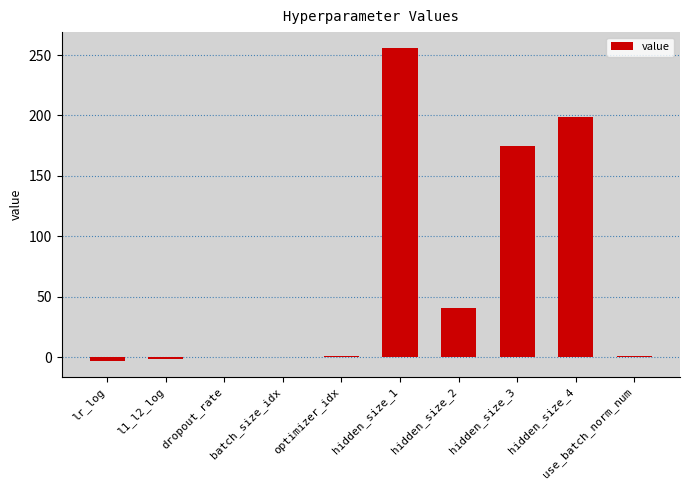

What is the sum of all values?

668.7